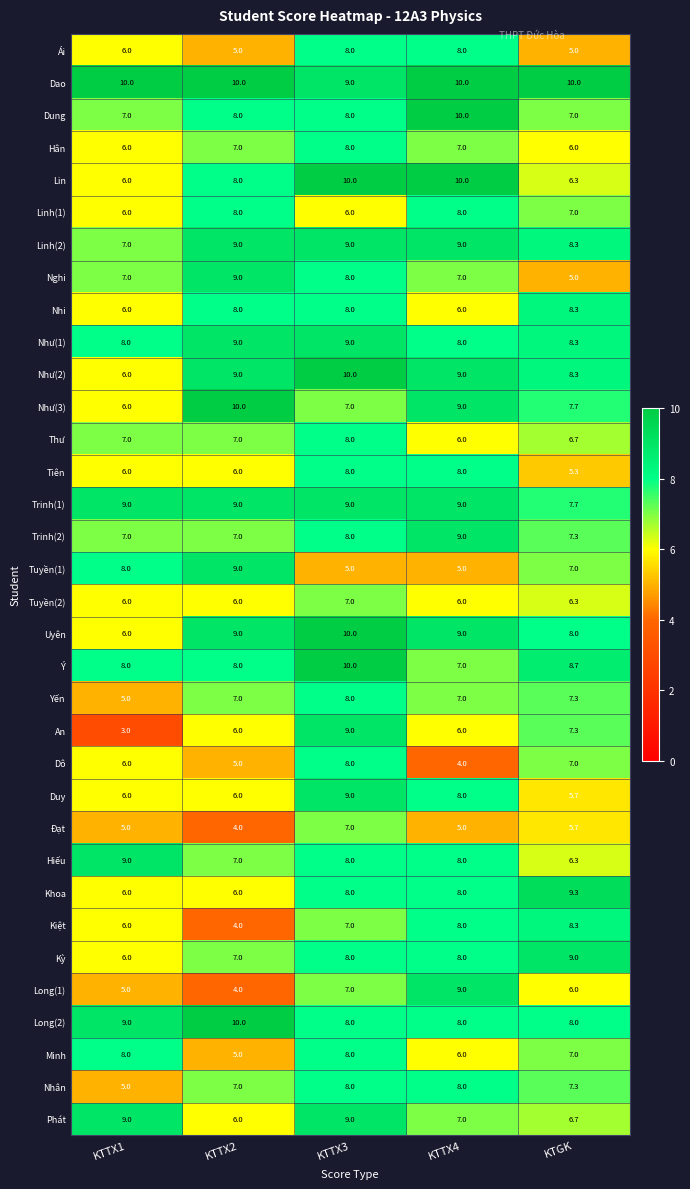

What is the difference between the second highest and second lowest values in the Dô series?

2.0